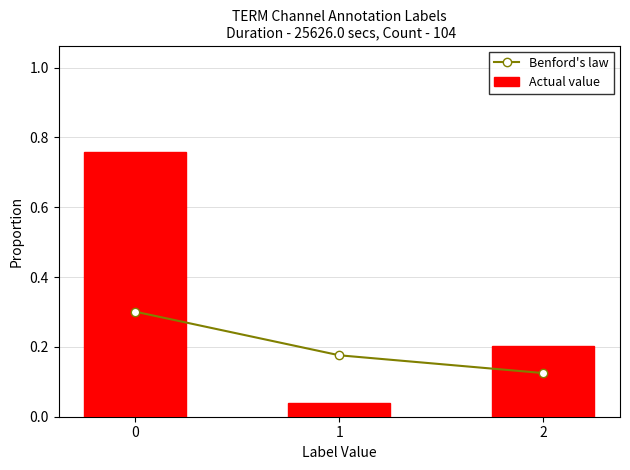

True or false: Benford's law has a value of 0.0 at 2.

False